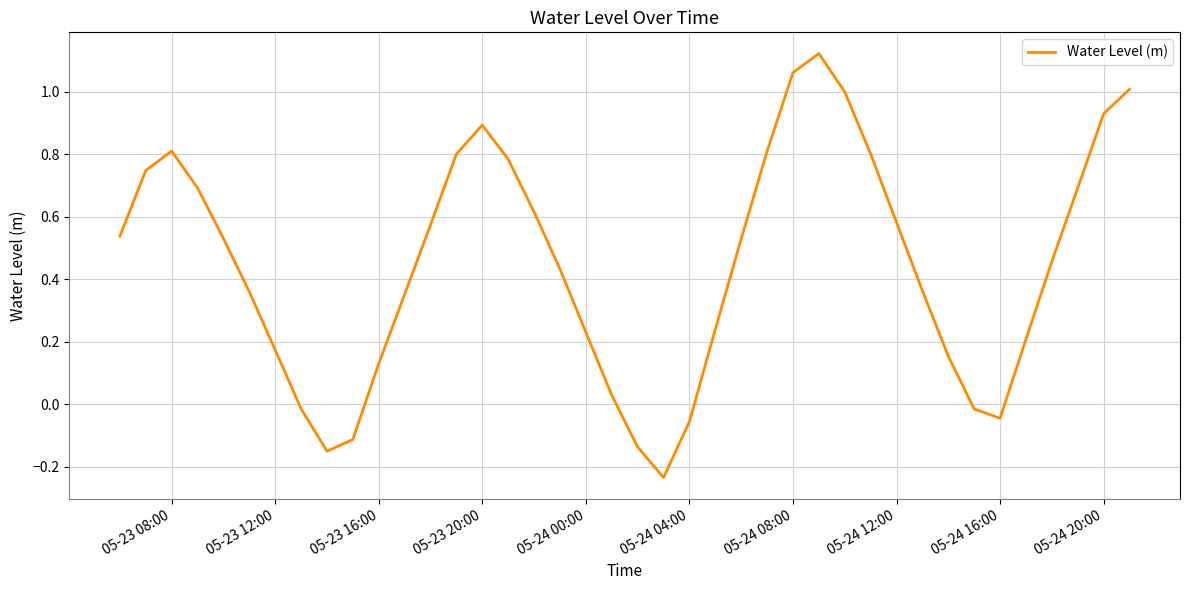

How many lines are shown in the chart?

1